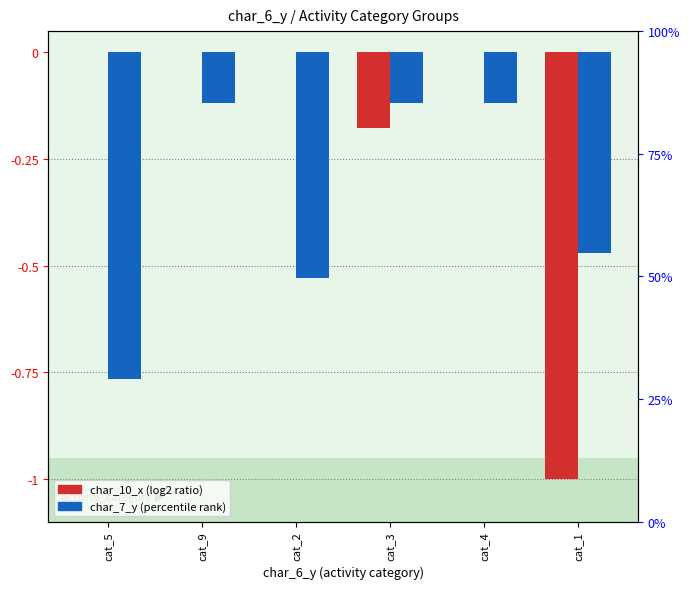

How many data points does each series have?

6